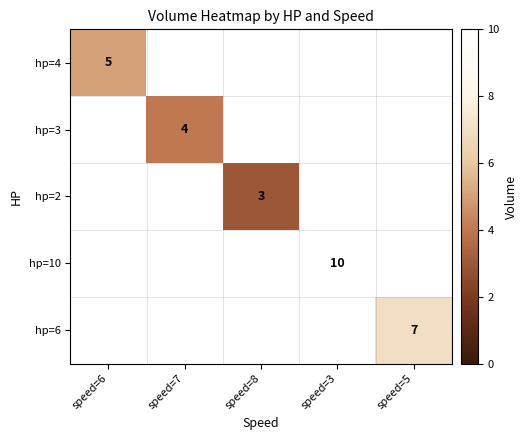

Is the value of hp=4 at speed=6 greater than the value of hp=6 at speed=5?

No